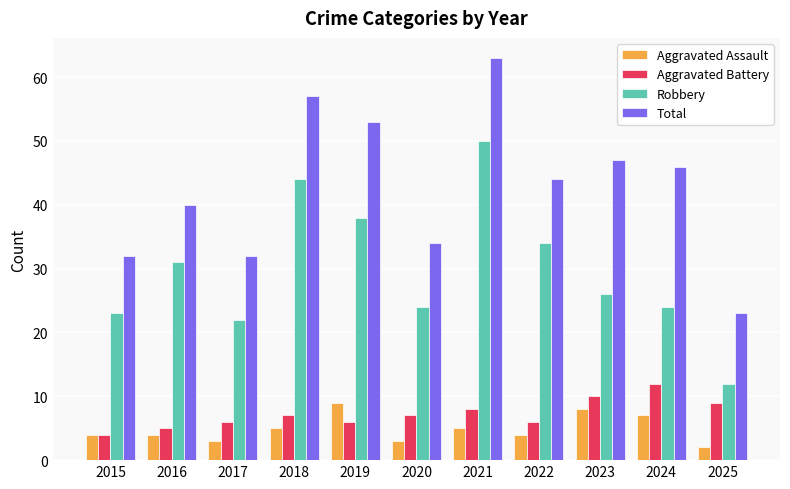

Which label corresponds to the largest value in the chart?

2021